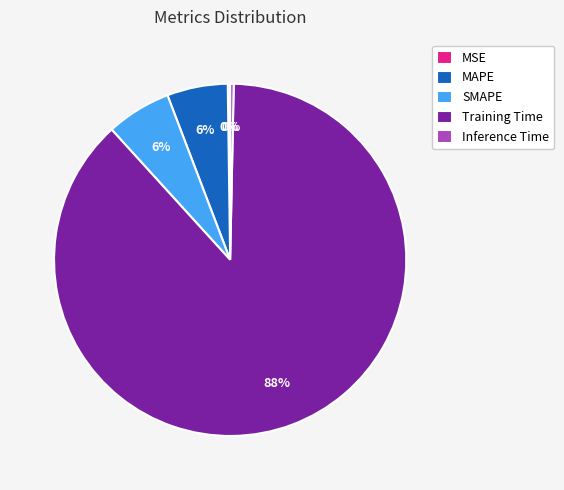

Does Inference Time account for over 50% of the chart?

No